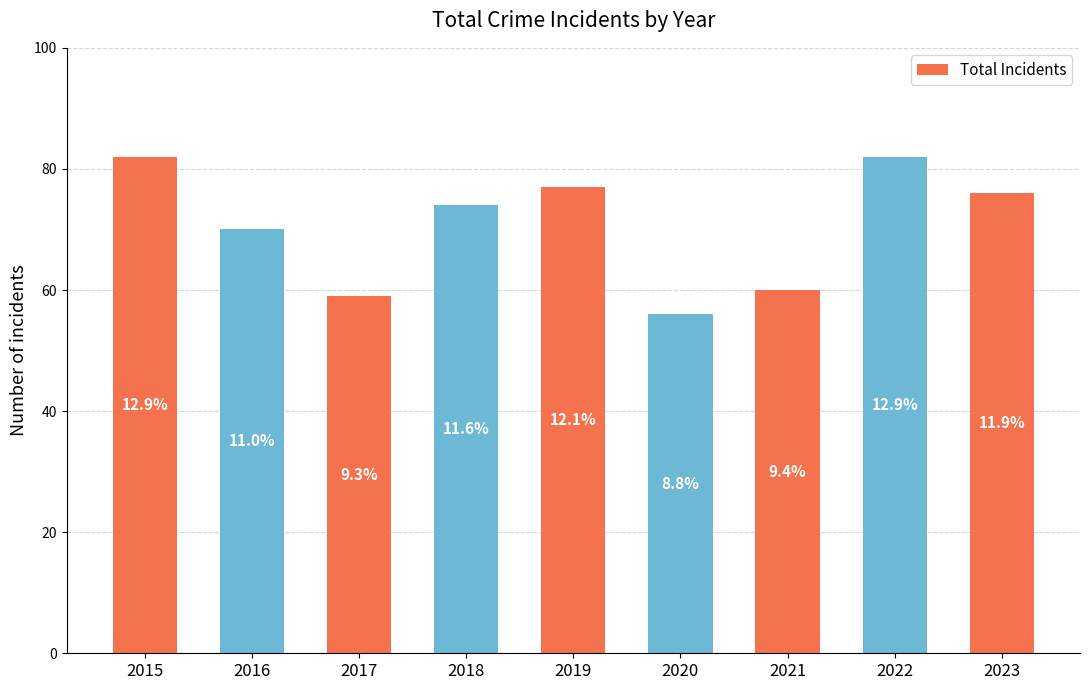

Are the bars grouped side by side (vs. stacked)?

No